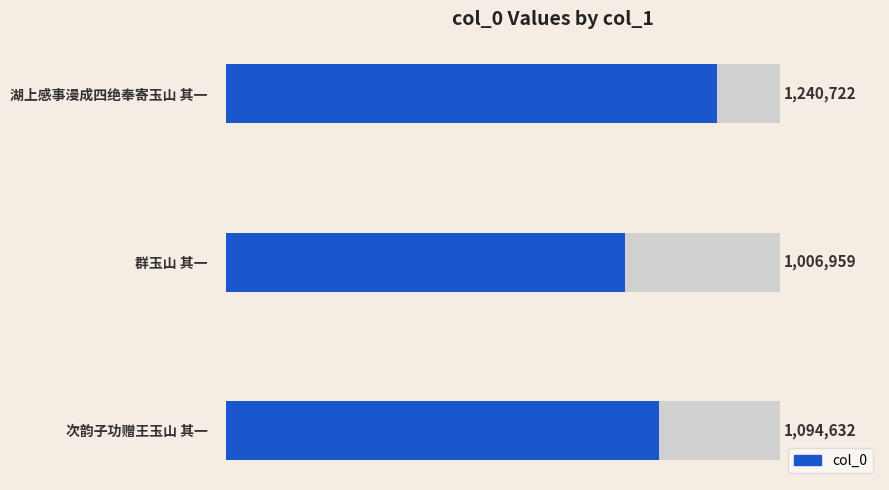

Are the bars horizontal?

Yes